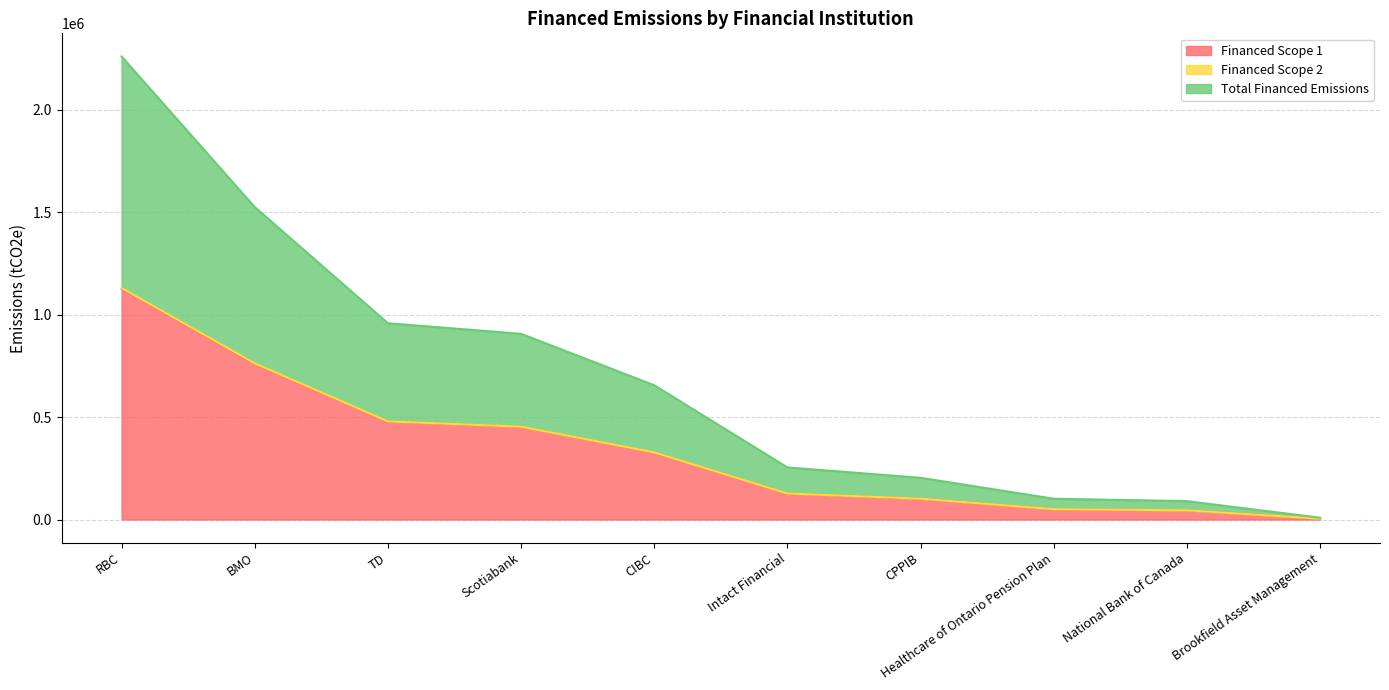

Where is Total Financed Emissions nearest to the value 1134365?

TD